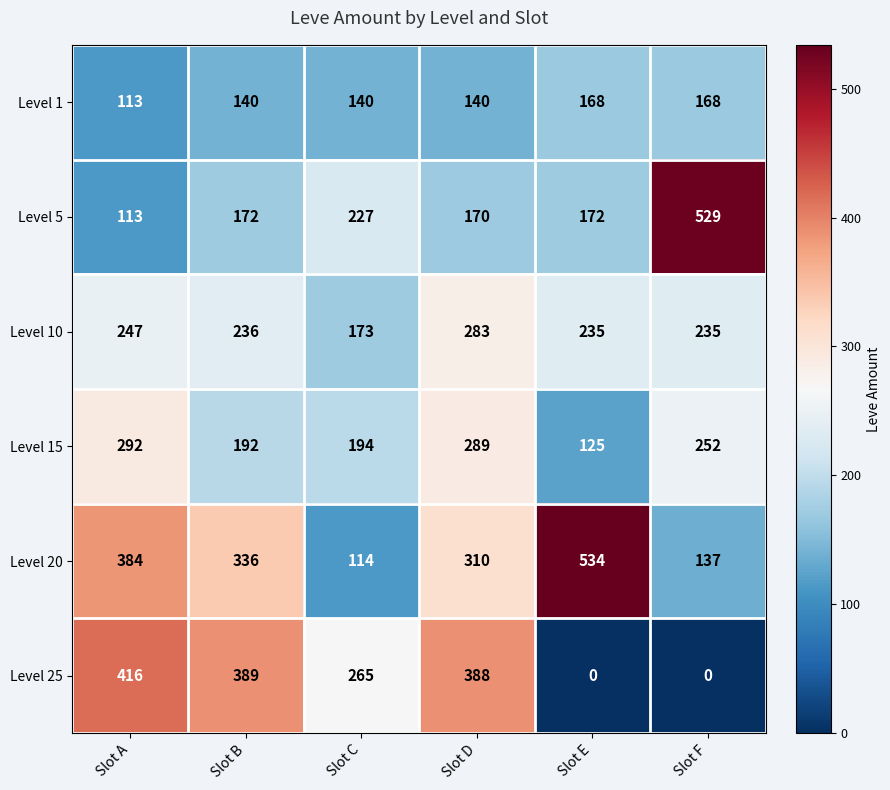

Rank the series at Slot D from lowest to highest value.

Level 1, Level 5, Level 10, Level 15, Level 20, Level 25